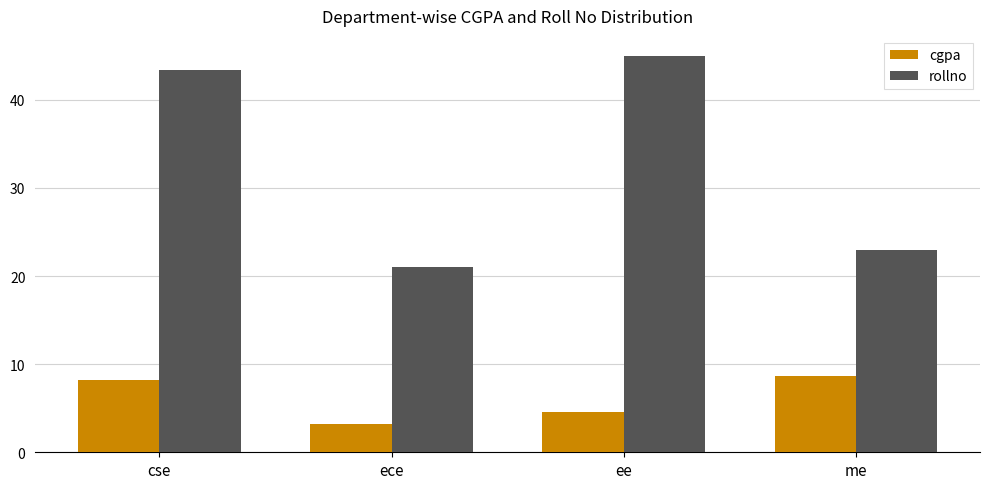

At which category is the sum across all series the highest?

cse